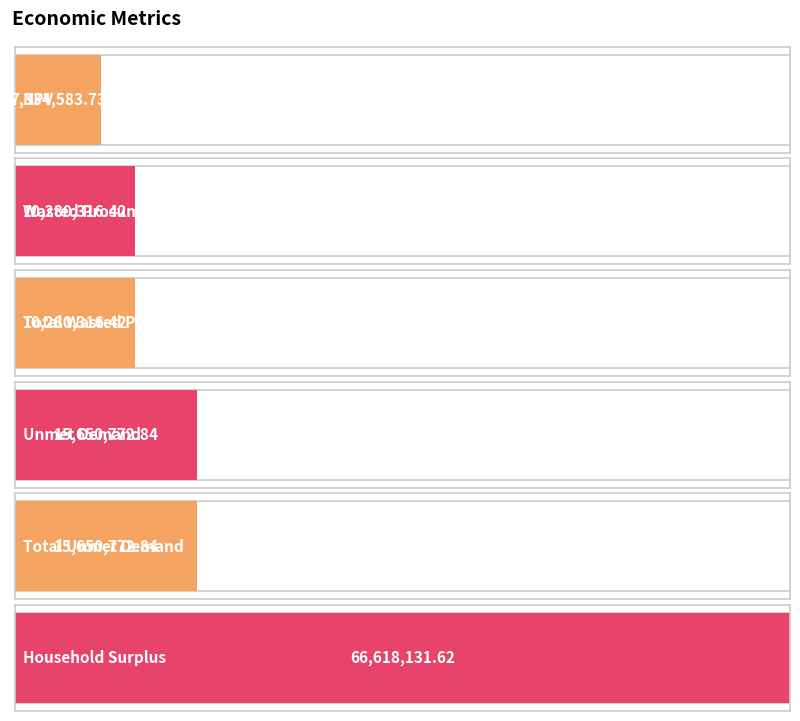

What is the smallest value displayed?

7334583.7